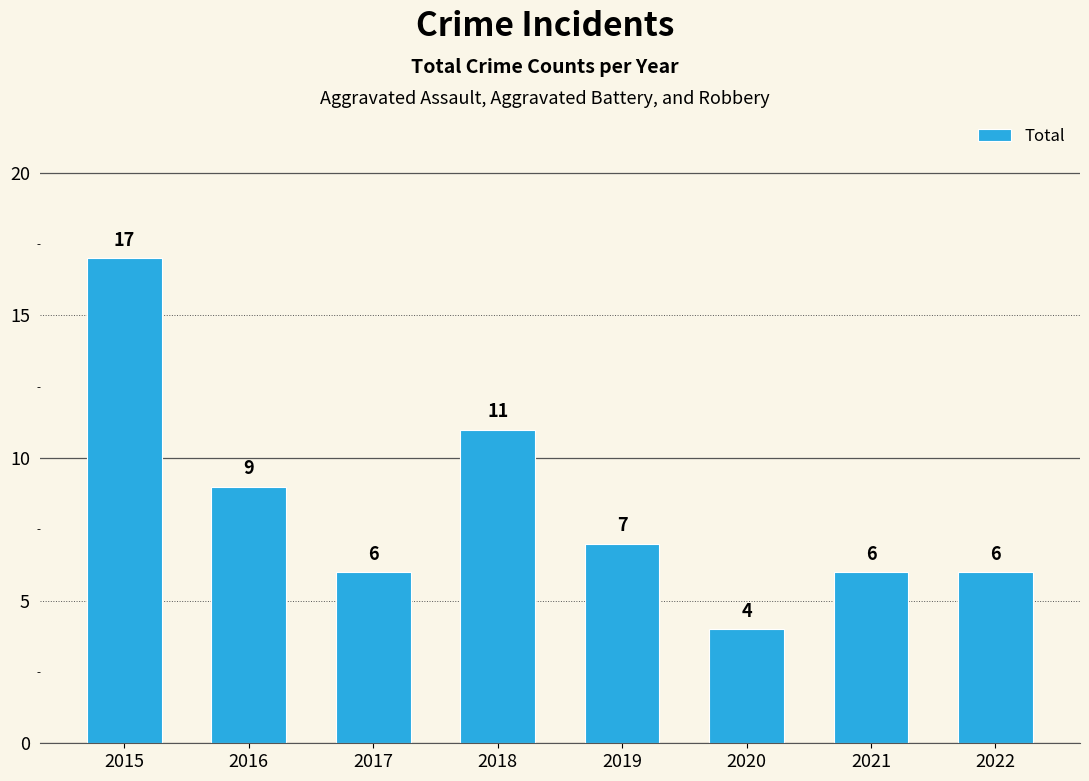

Is it true that the value at 2019 is 7?

True